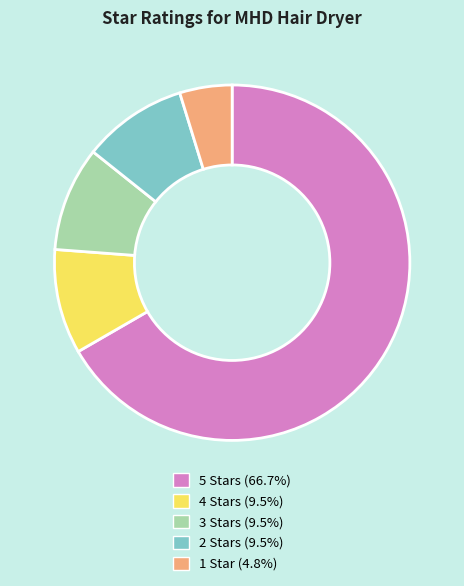

Do 5 Stars and 3 Stars together represent more than half of the pie?

Yes